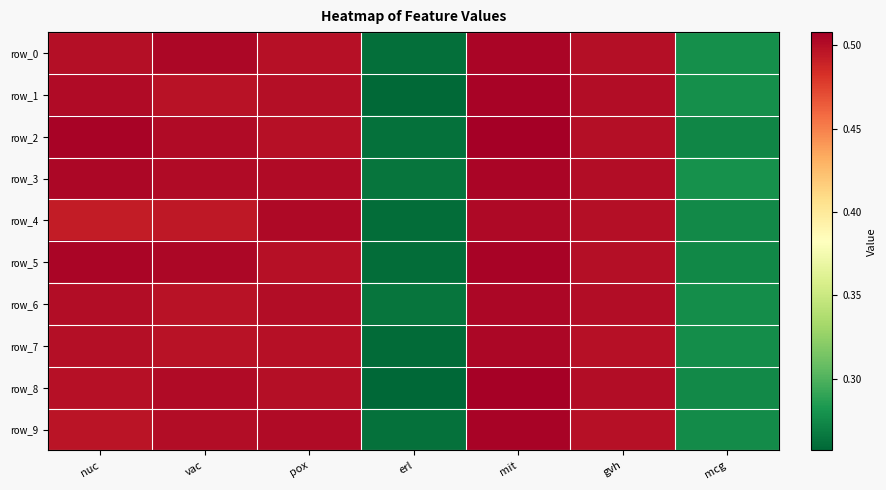

Is the value of row_5 at pox greater than the value of row_6 at pox?

No